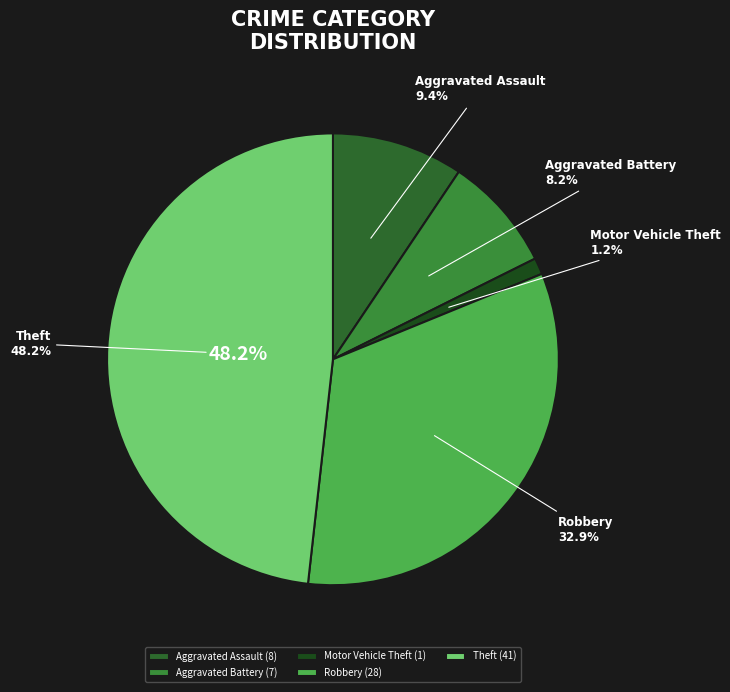

Which slice is the largest?

Theft